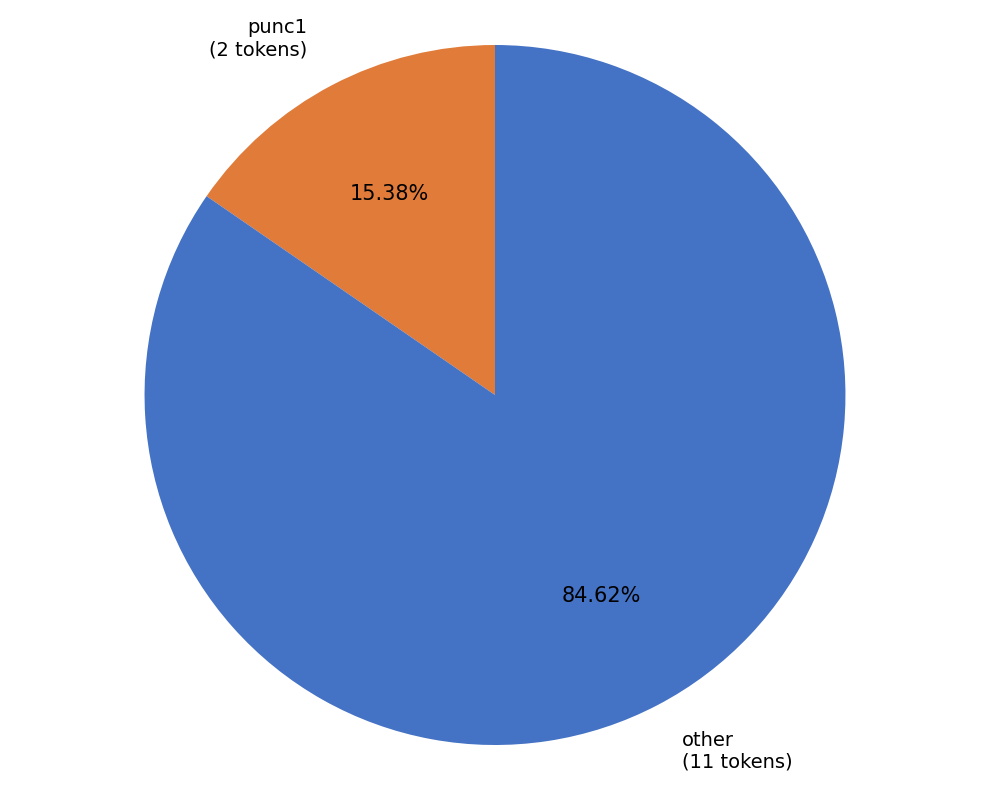

Do other and punc1 together represent more than half of the pie?

Yes